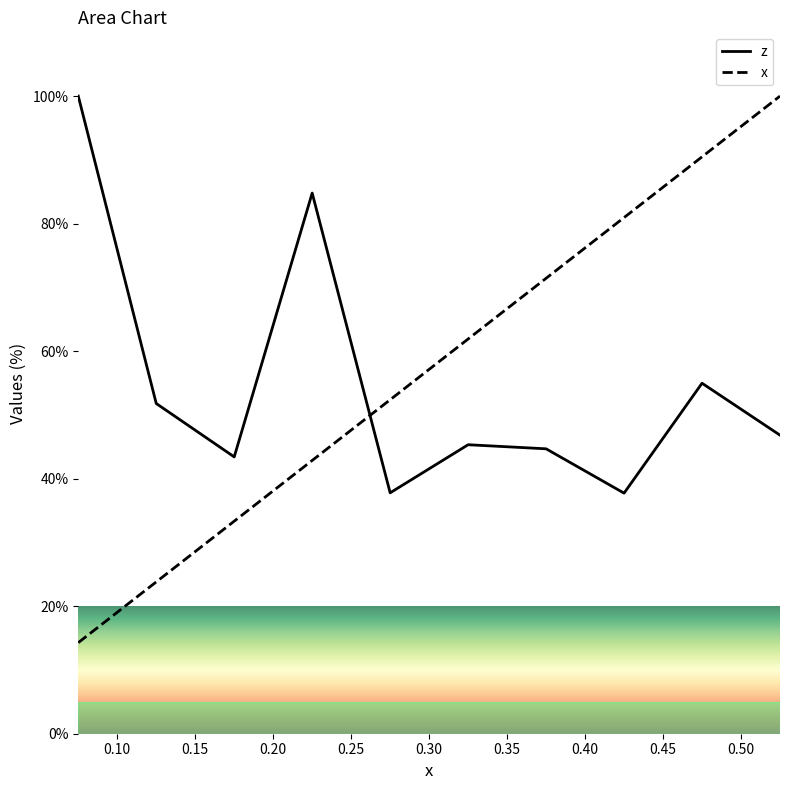

At which category is the sum across all series the highest?

0.525